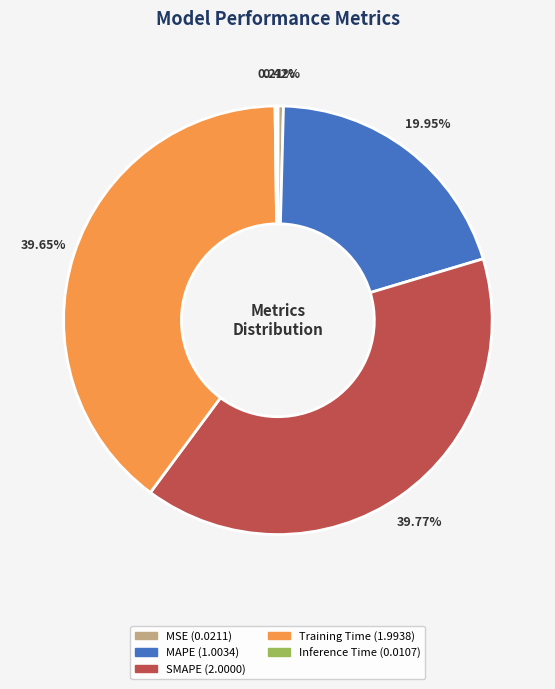

Is the sum of MAPE and SMAPE greater than half?

Yes